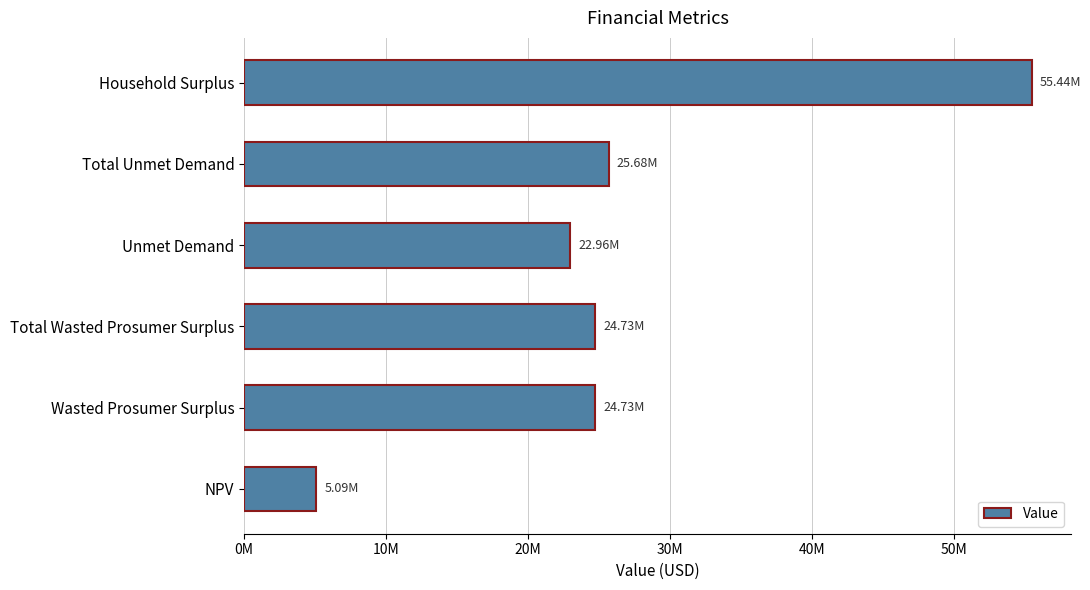

Are the bars horizontal?

Yes